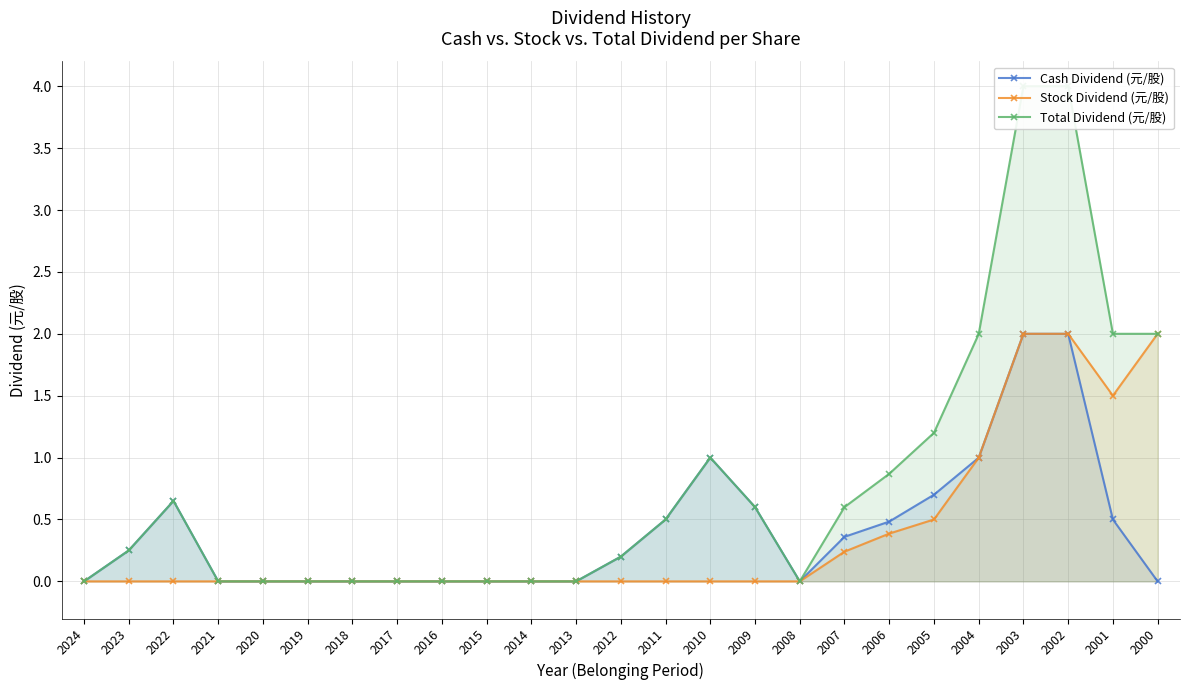

What is the average value of the Cash Dividend (元/股) series?

0.4